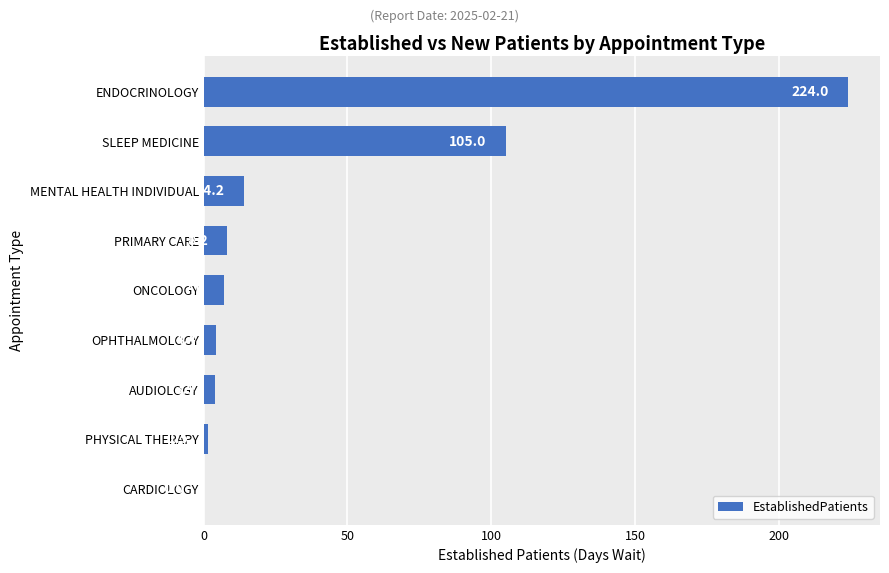

Are the bars grouped side by side (vs. stacked)?

No